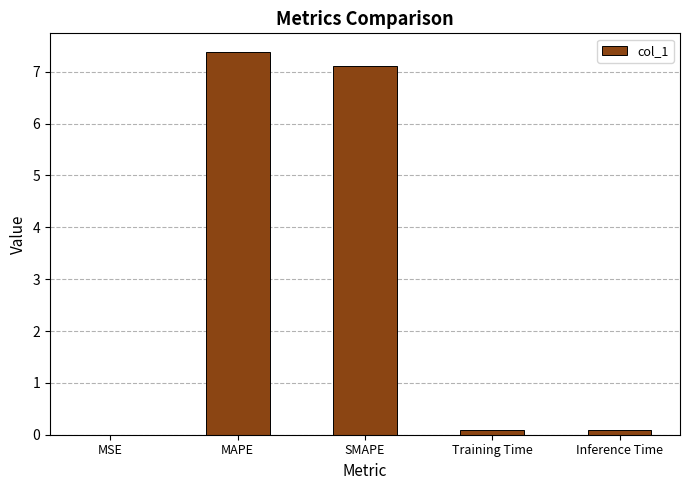

What is the sum of all values?

14.7